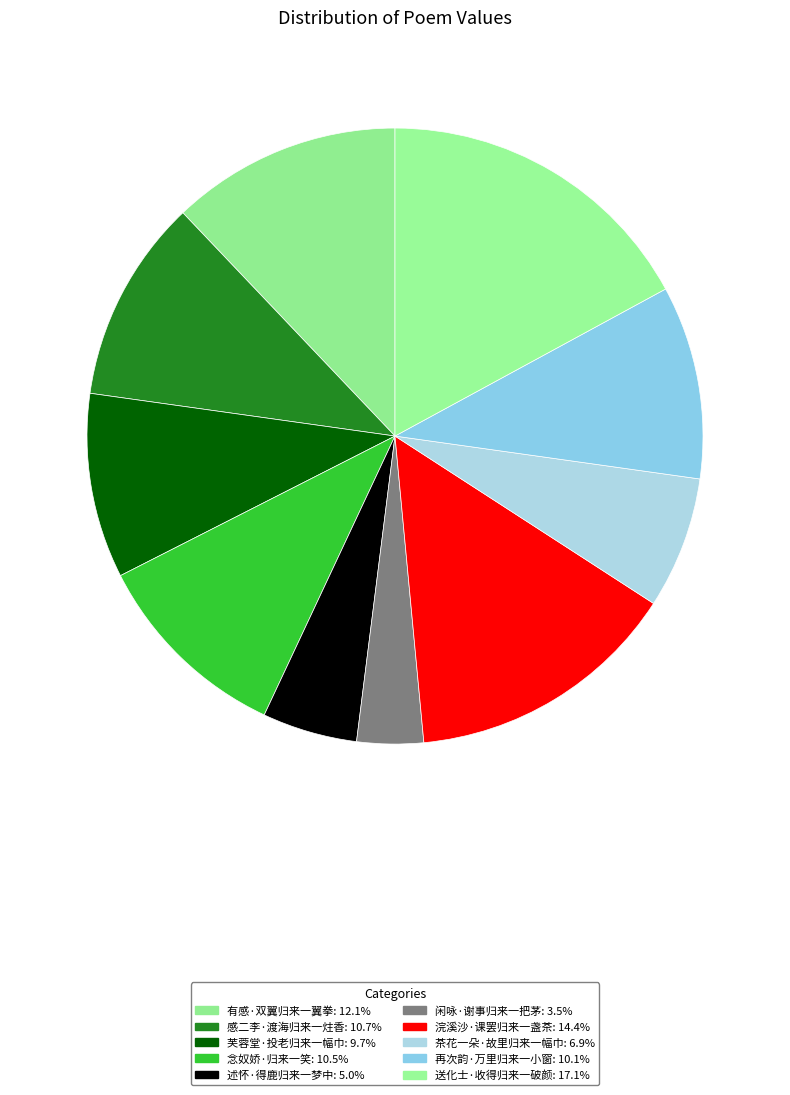

How many segments does this pie chart have?

10